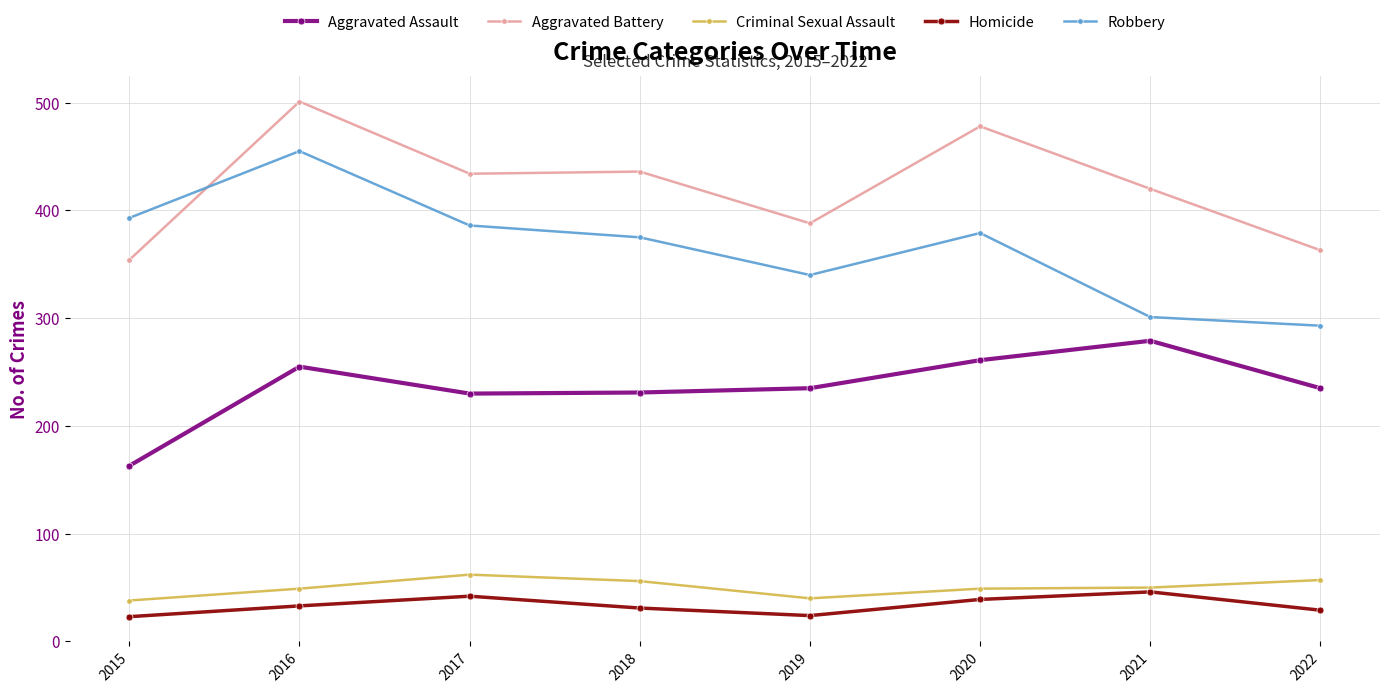

True or false: Aggravated Assault and Robbery cross at least once.

False